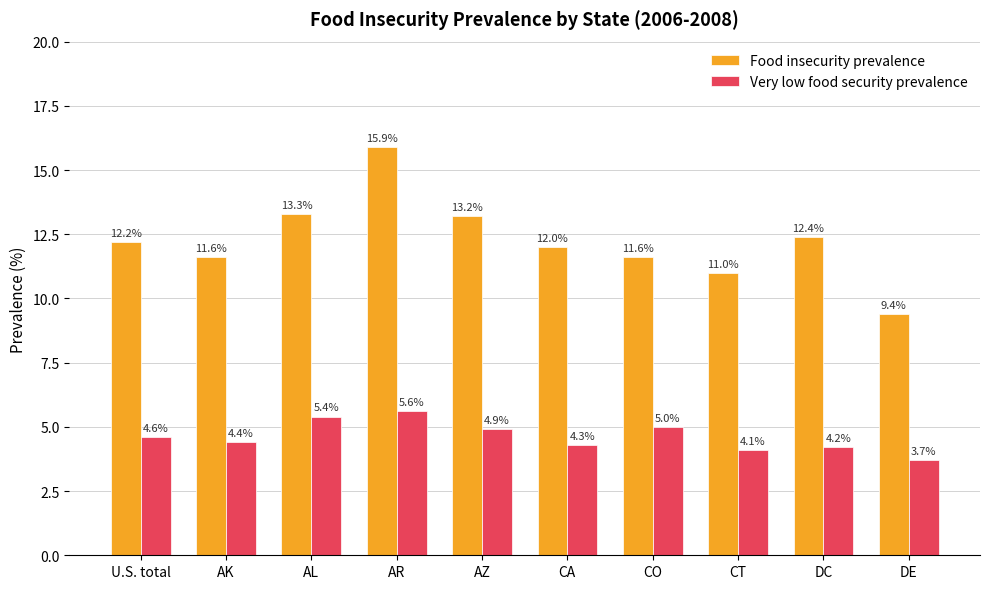

Which series has the widest spread of values?

Food insecurity prevalence